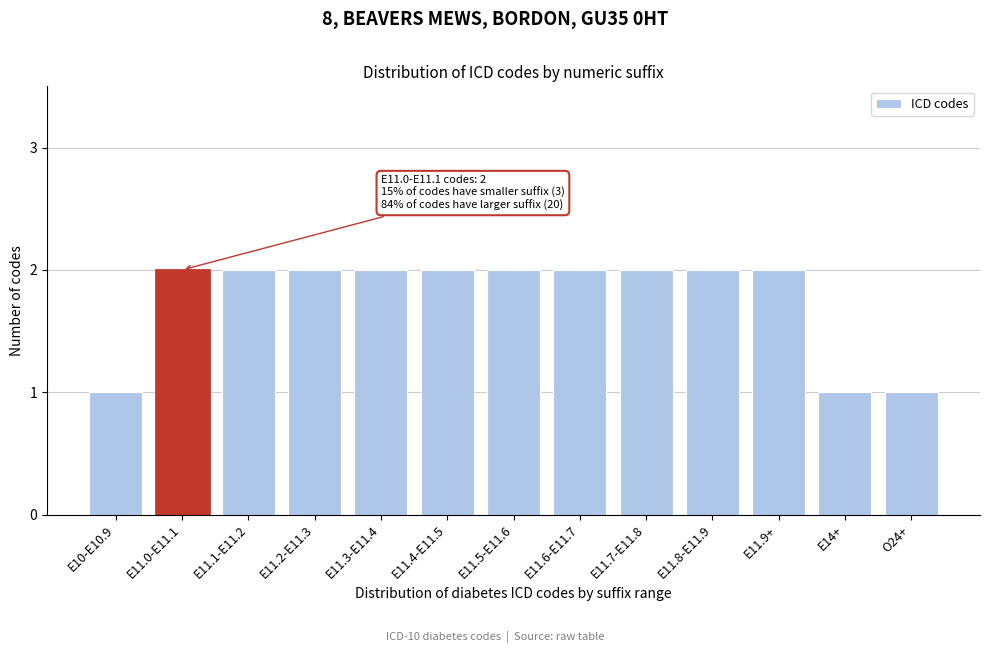

Reading left to right, list all the values displayed in this chart.

E10-E10.9=1	E11.0-E11.1=2	E11.1-E11.2=2	E11.2-E11.3=2	E11.3-E11.4=2	E11.4-E11.5=2	E11.5-E11.6=2	E11.6-E11.7=2	E11.7-E11.8=2	E11.8-E11.9=2	E11.9+=2	E14+=1	O24+=1